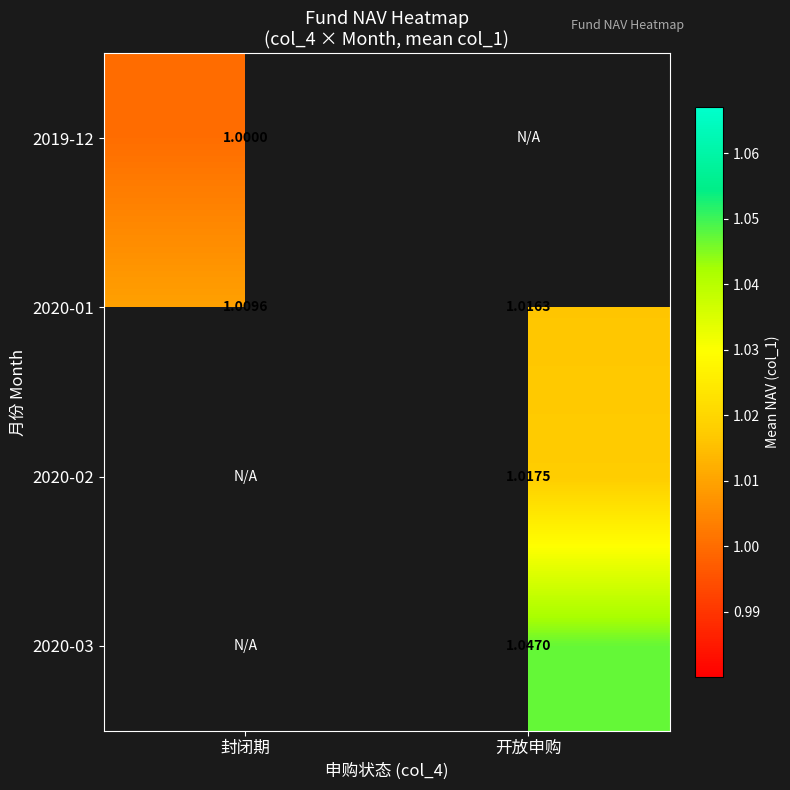

Between 封闭期 and 开放申购, which is larger?

开放申购